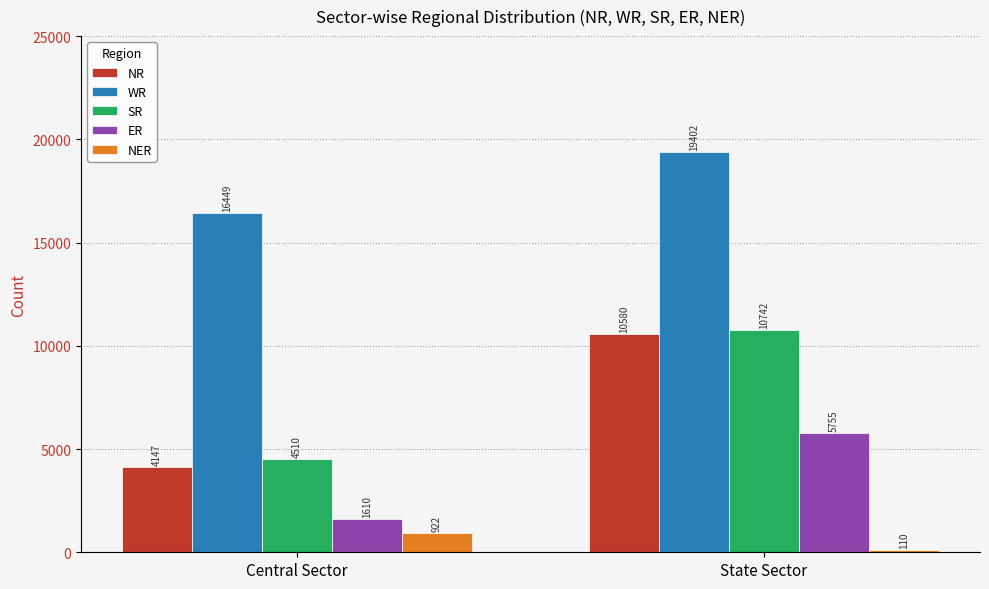

Where is ER nearest to the value 3682?

Central Sector